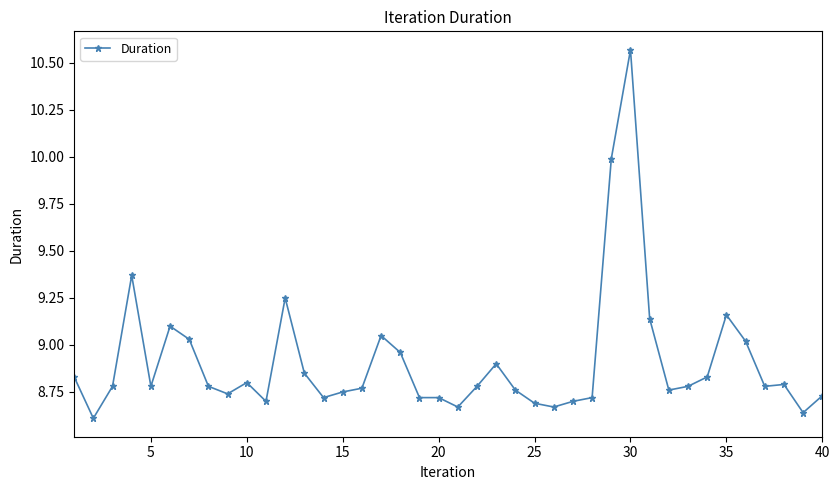

What is the average value?

8.9